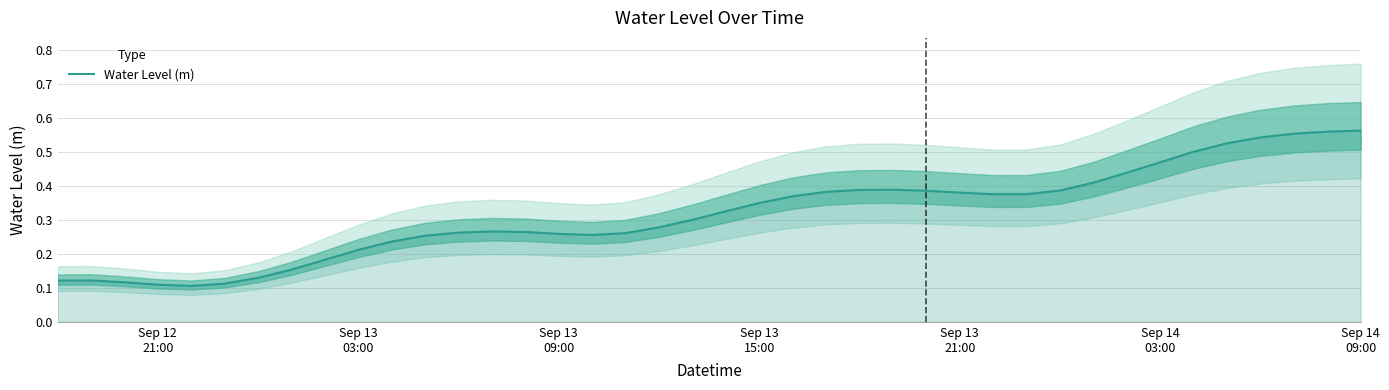

How many points are higher than both their immediate neighbors (excluding endpoints)?

3